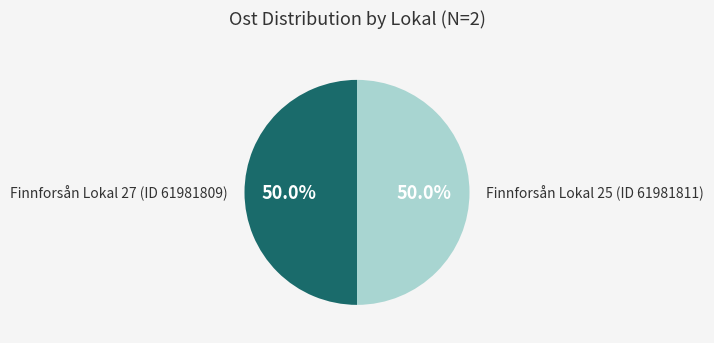

To the nearest percent, what portion does Finnforsån Lokal 25 (ID 61981811) represent?

50%